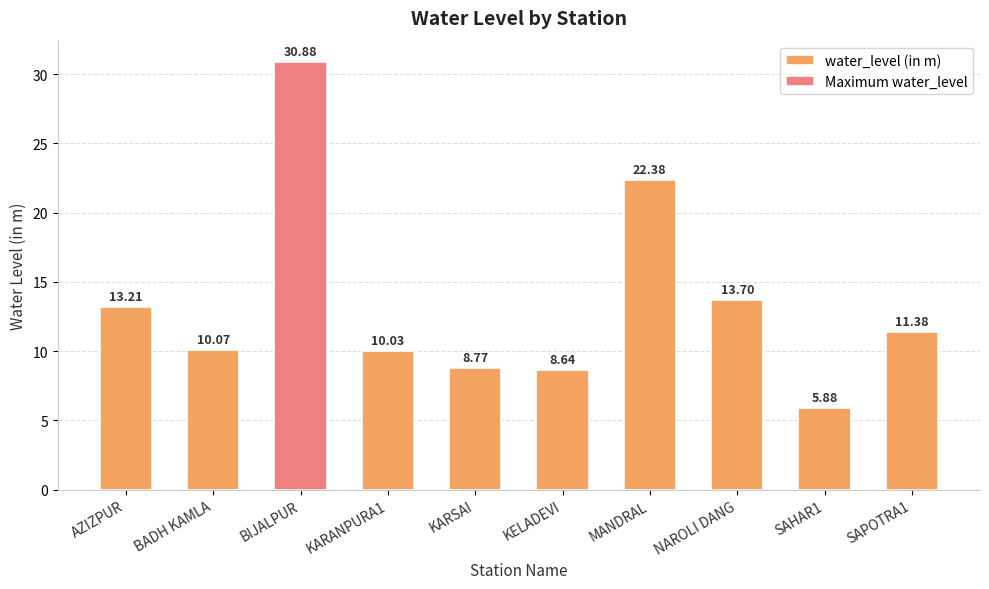

What is the ratio of the value at SAHAR1 to the value at BADH KAMLA?

0.6